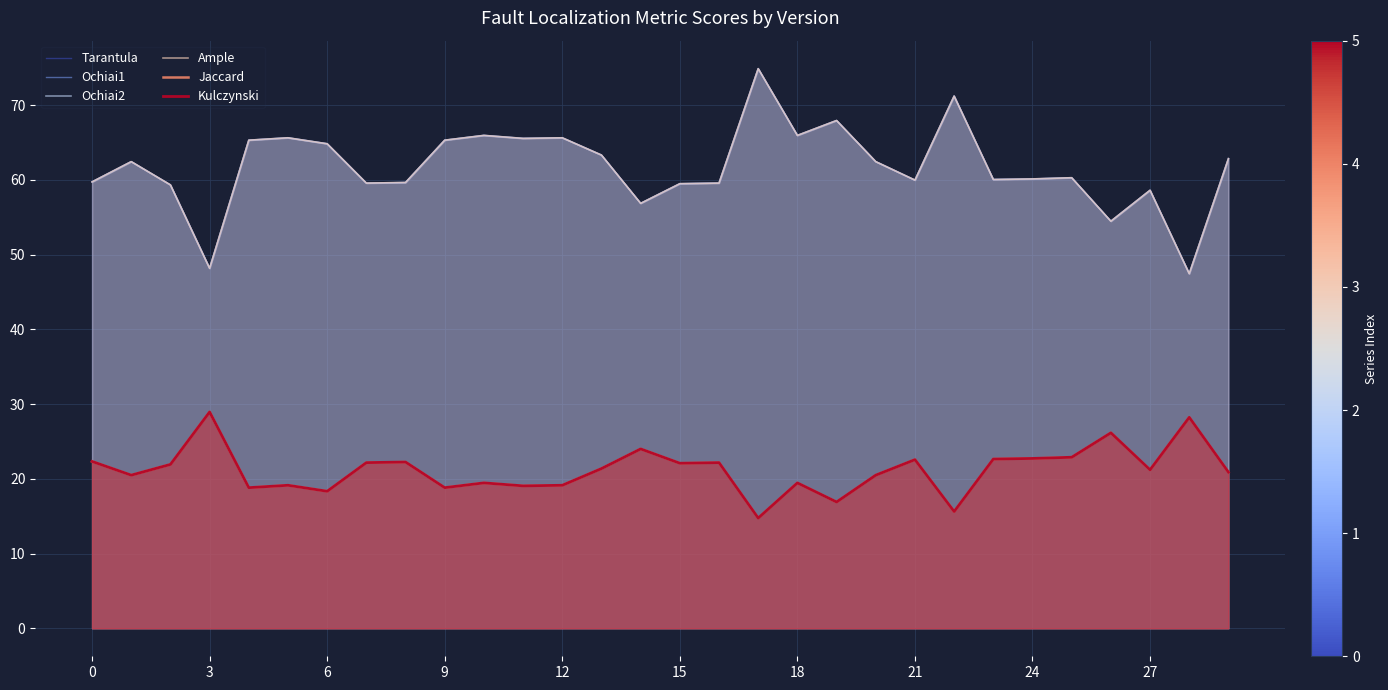

At which label does Tarantula reach its peak?

17